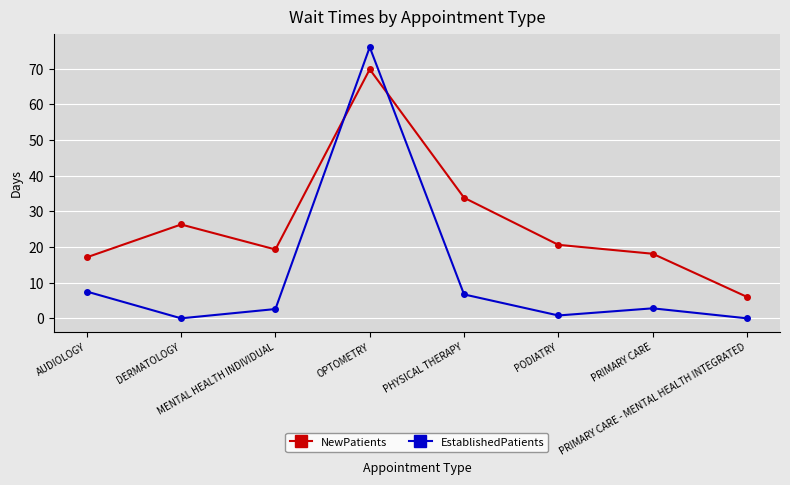

True or false: EstablishedPatients has a value of 29.0 at DERMATOLOGY.

False